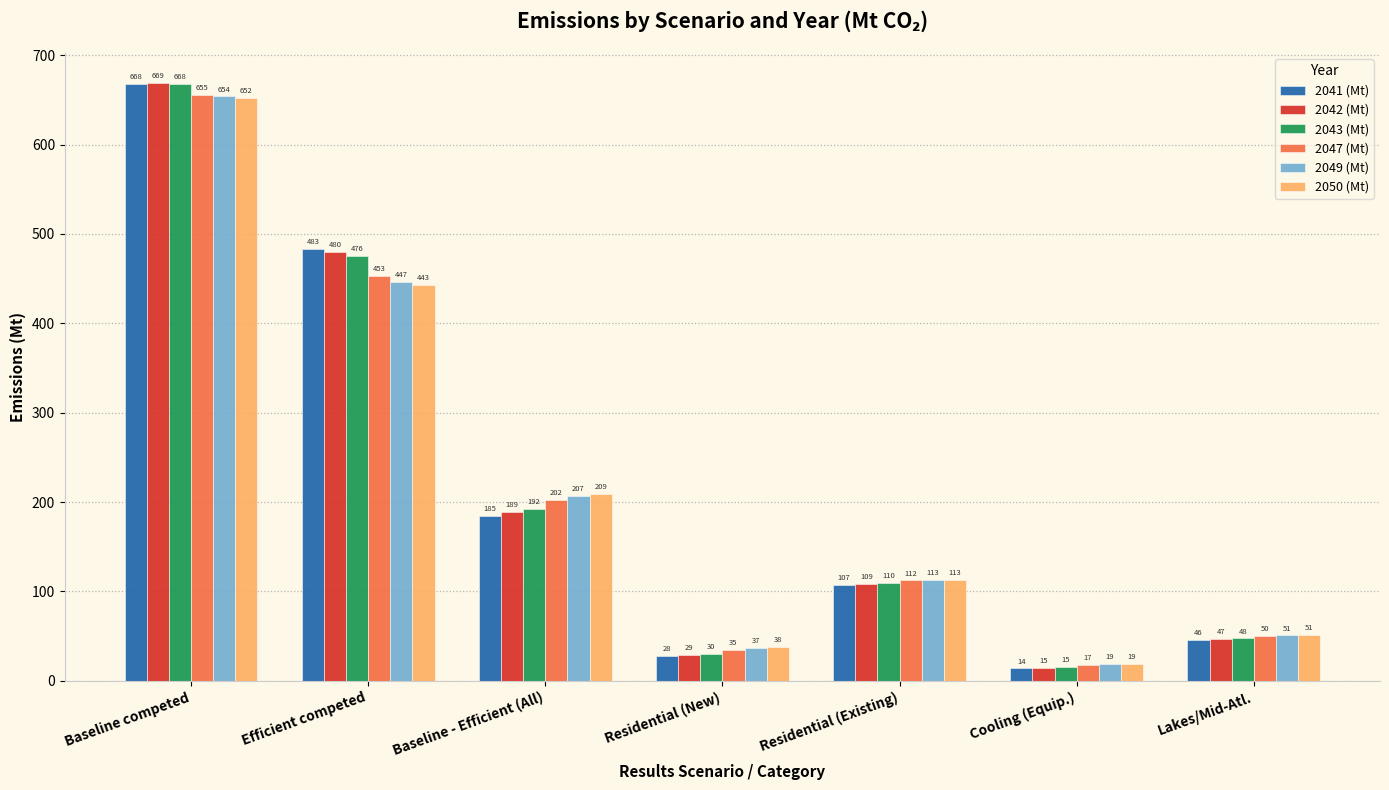

Which series has the largest total across all categories?

2043 (Mt)